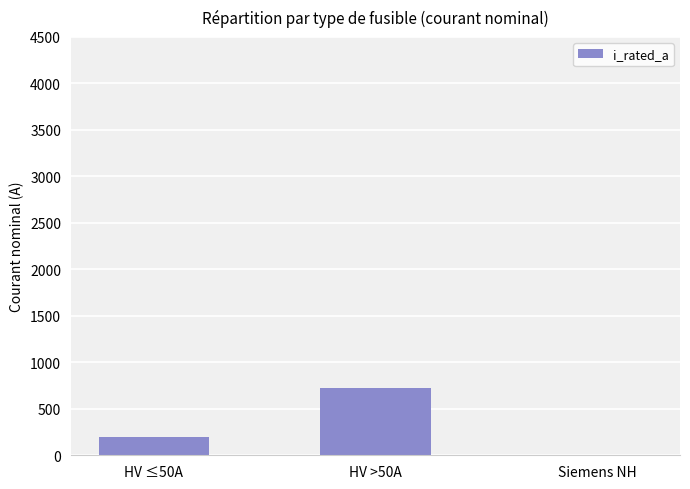

How many values are between 0 and 728?

3